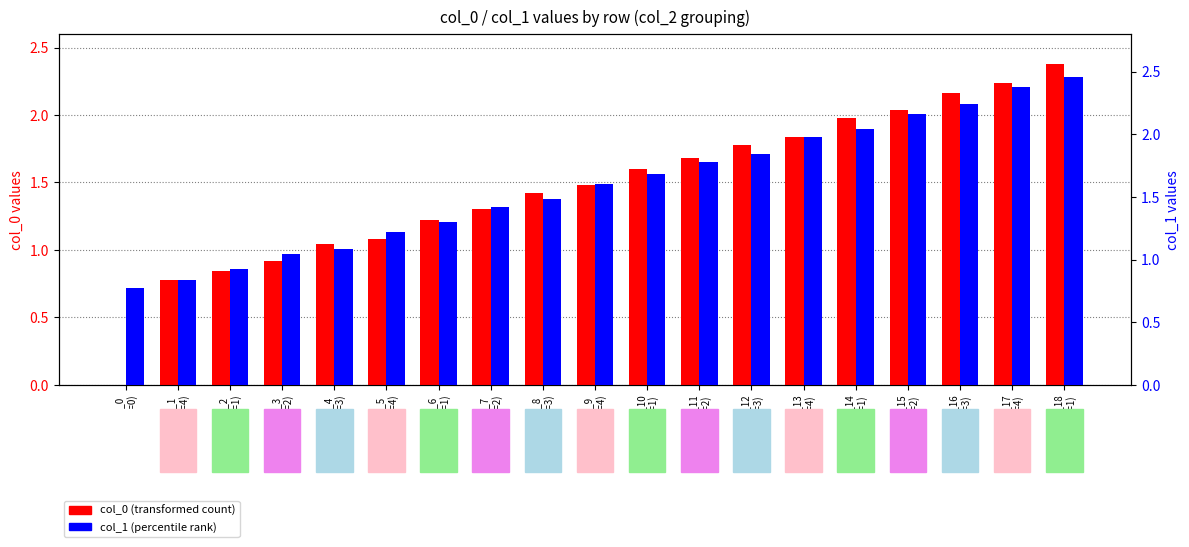

Where is col_1 (end) nearest to the value 1?

row_3
(grp=2)